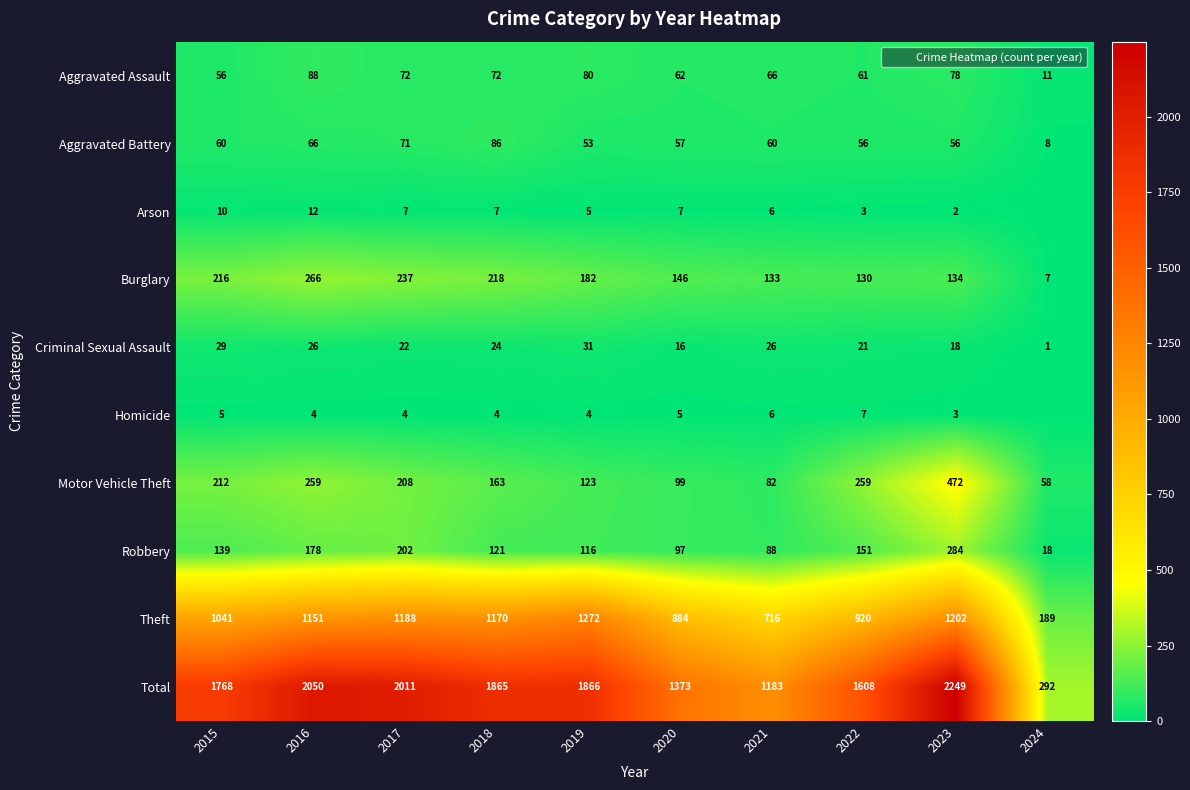

The value of Total at 2019 is 1260. True or false?

False